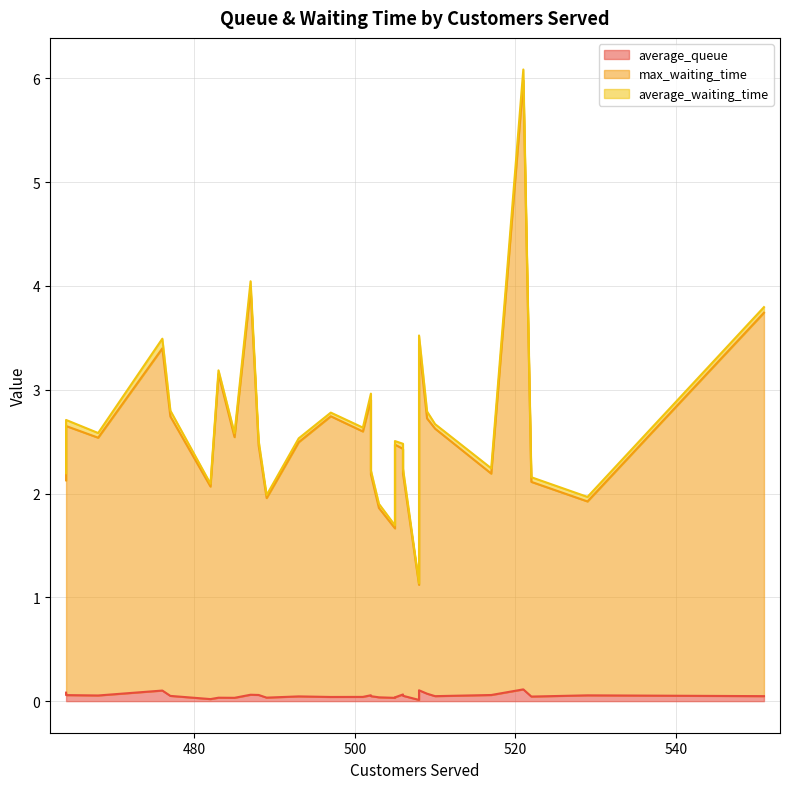

How many values in the max_waiting_time series exceed 2?

25